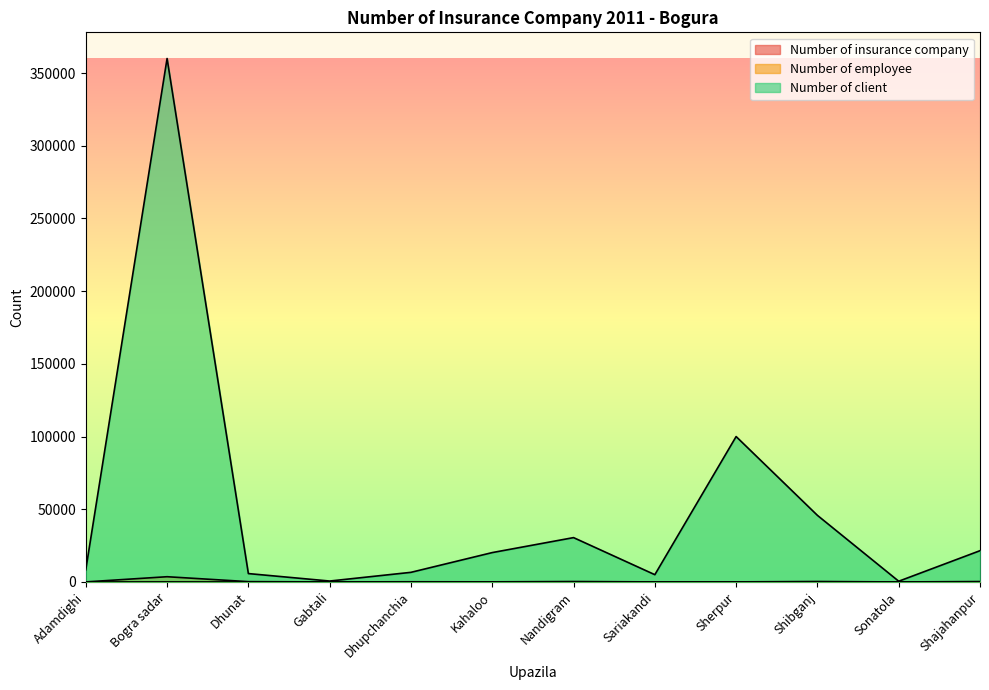

At which label does Number of client first exceed 20200?

Bogra sadar